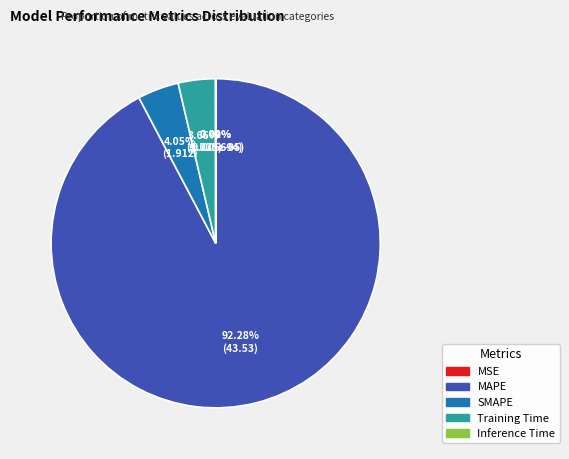

The SMAPE slice represents 10% of the pie. True or false?

False